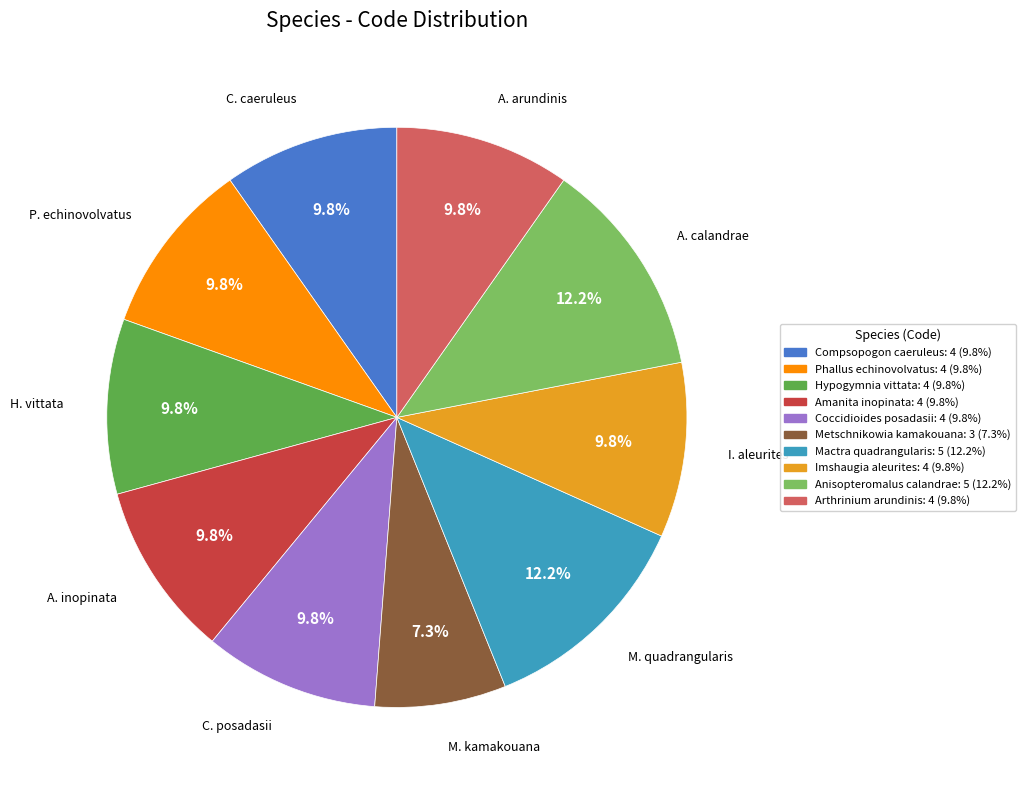

How many segments does this pie chart have?

10